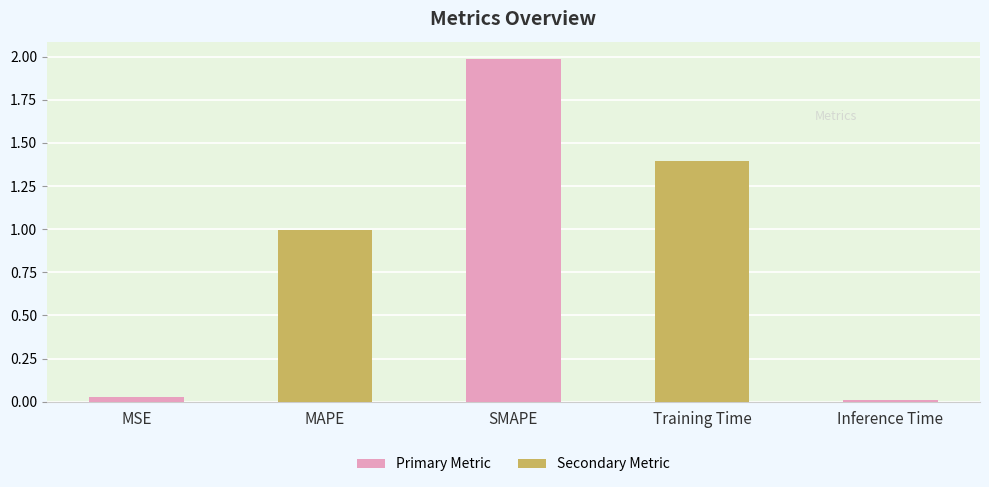

Which label corresponds to the smallest value in the chart?

Inference Time